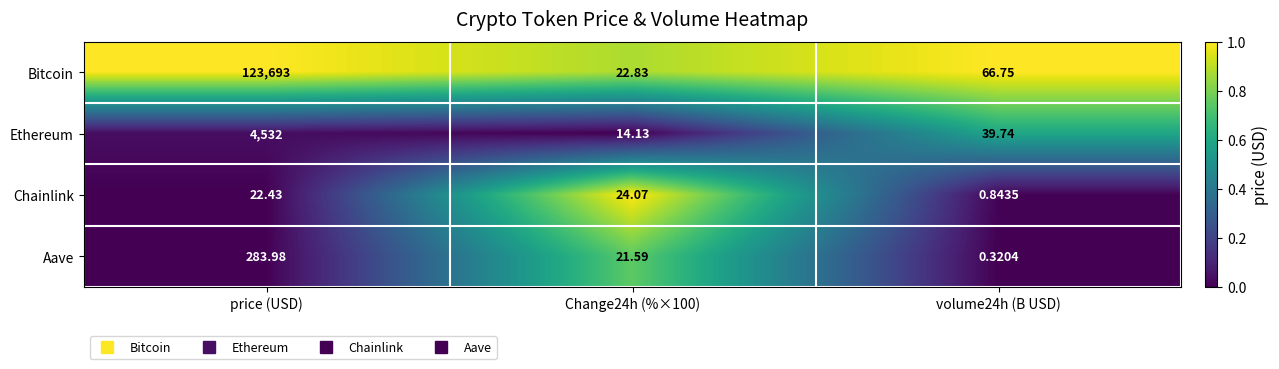

List the series in order of their peak value, highest first.

Bitcoin, Ethereum, Aave, Chainlink